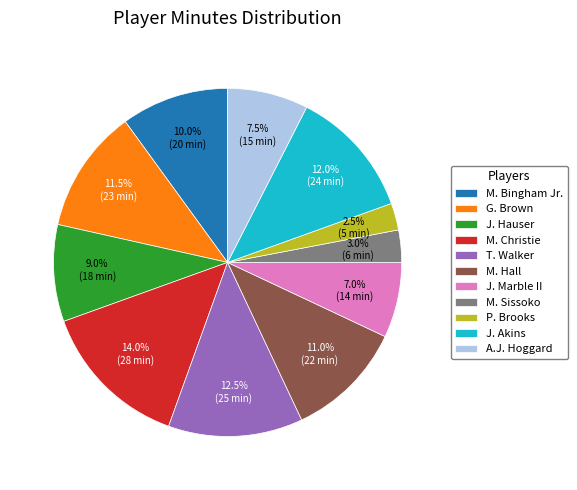

Between G. Brown and T. Walker, which is larger?

T. Walker